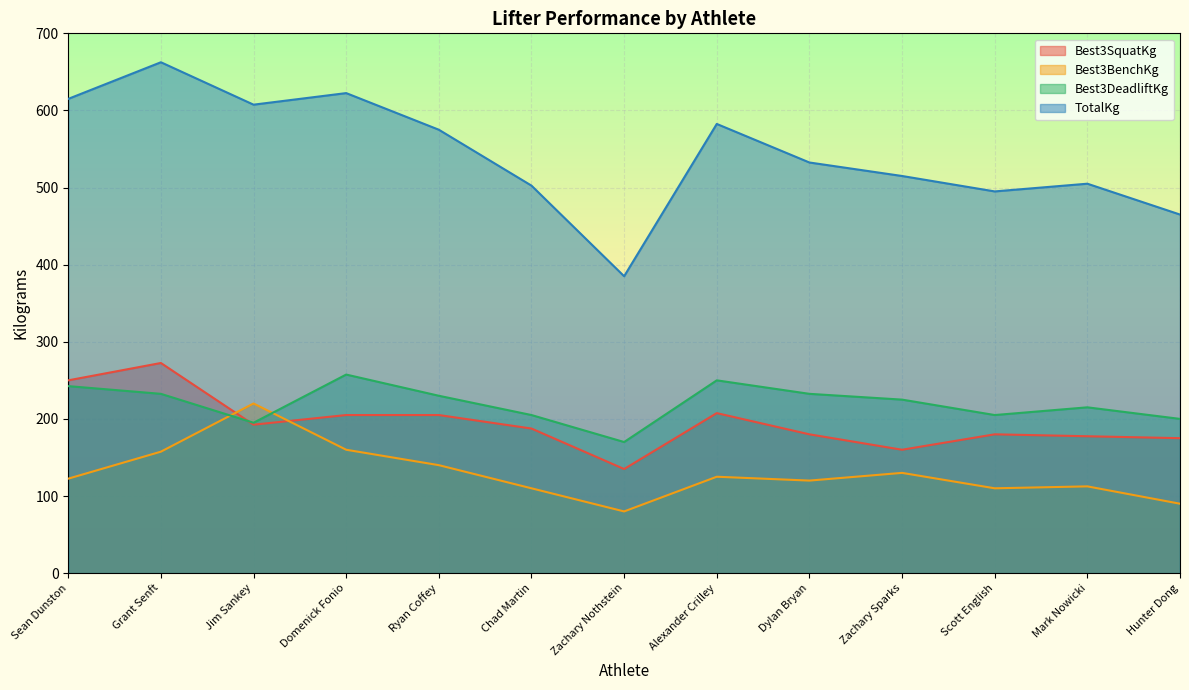

What is the total value across all series at Domenick Fonio?

1245.0